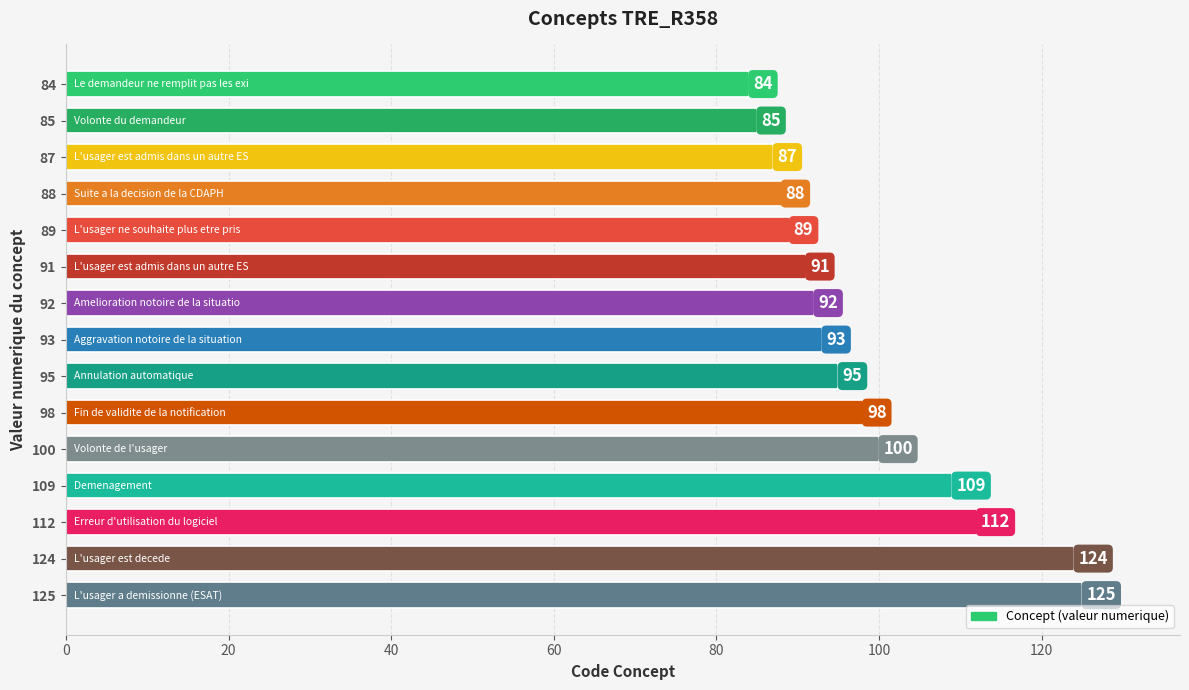

What is the value of the 4th bar from the top?

88